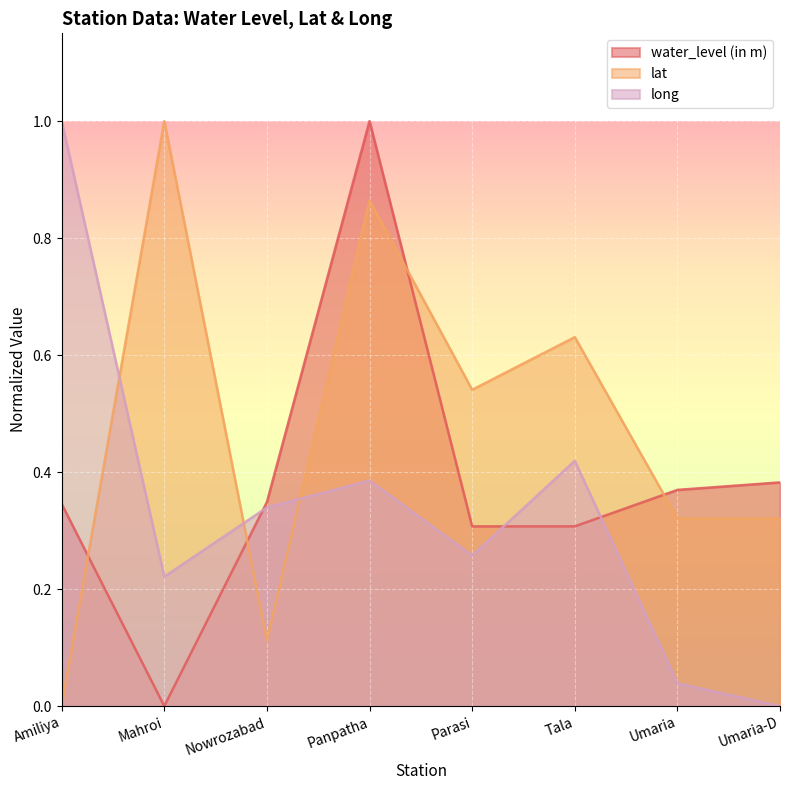

What is the value of the water_level (in m) point at the 4th from the left?

1.0